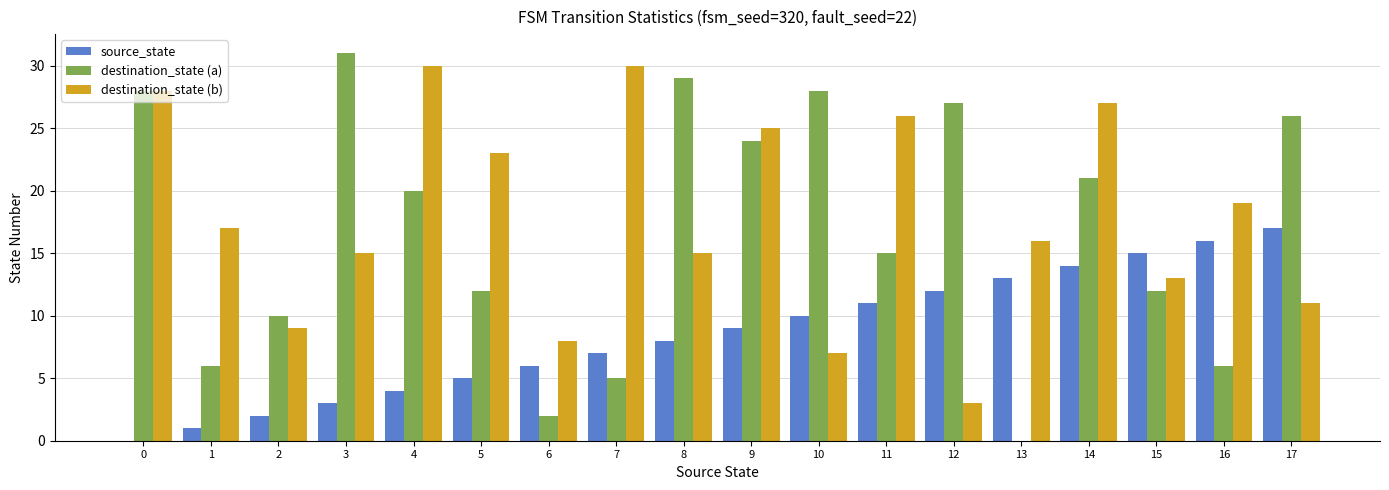

At which category is the sum across all series the highest?

14